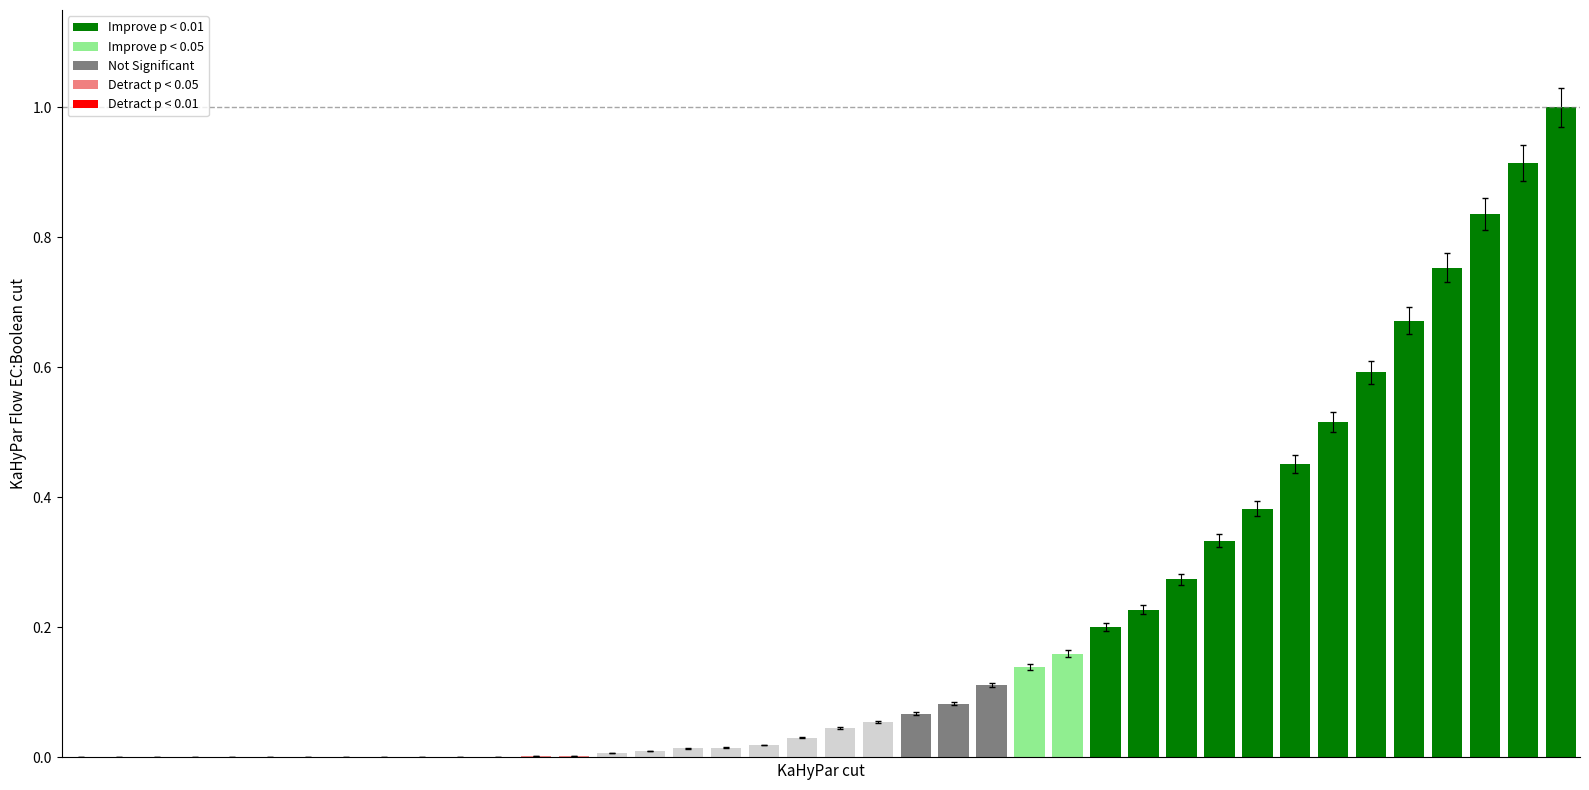

What is the greatest value displayed?

1.0